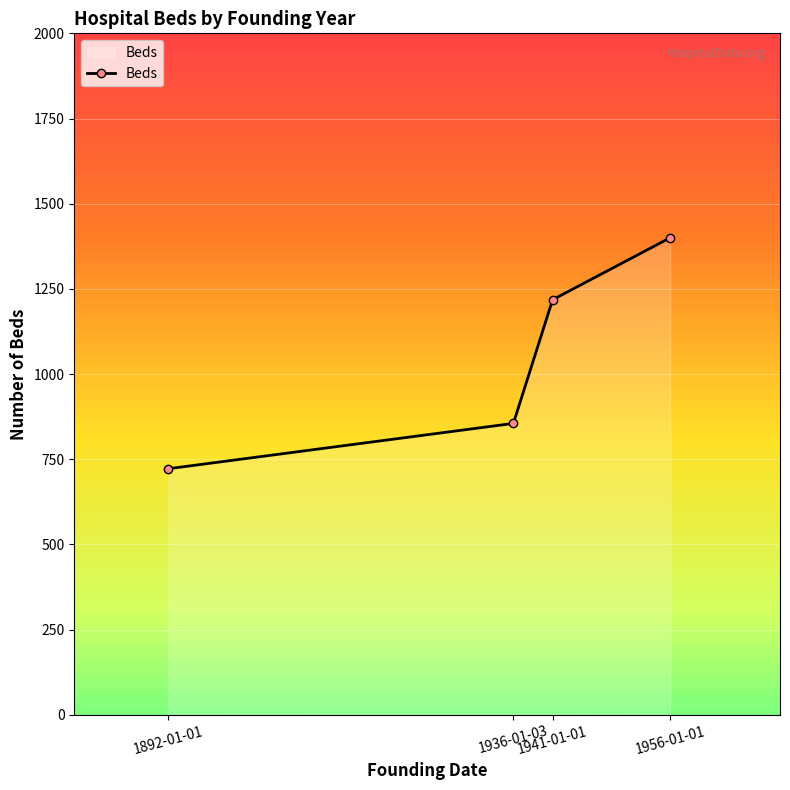

How many series are shown in this chart?

1